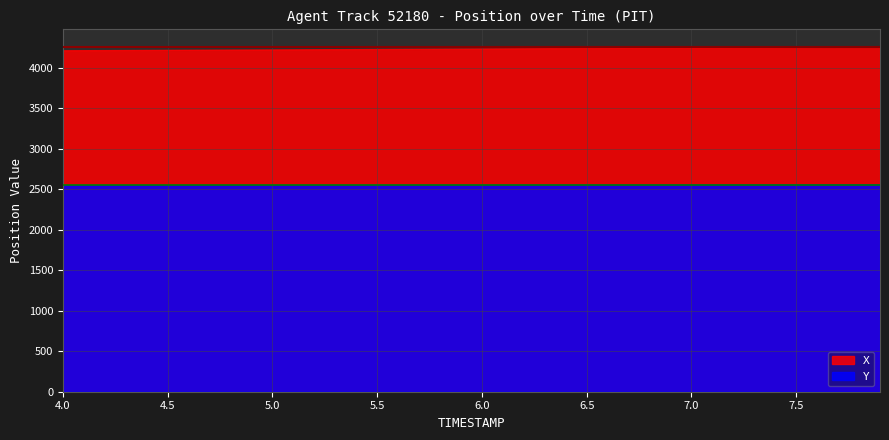

Between 7.3 and 6.4, which is larger?

7.3